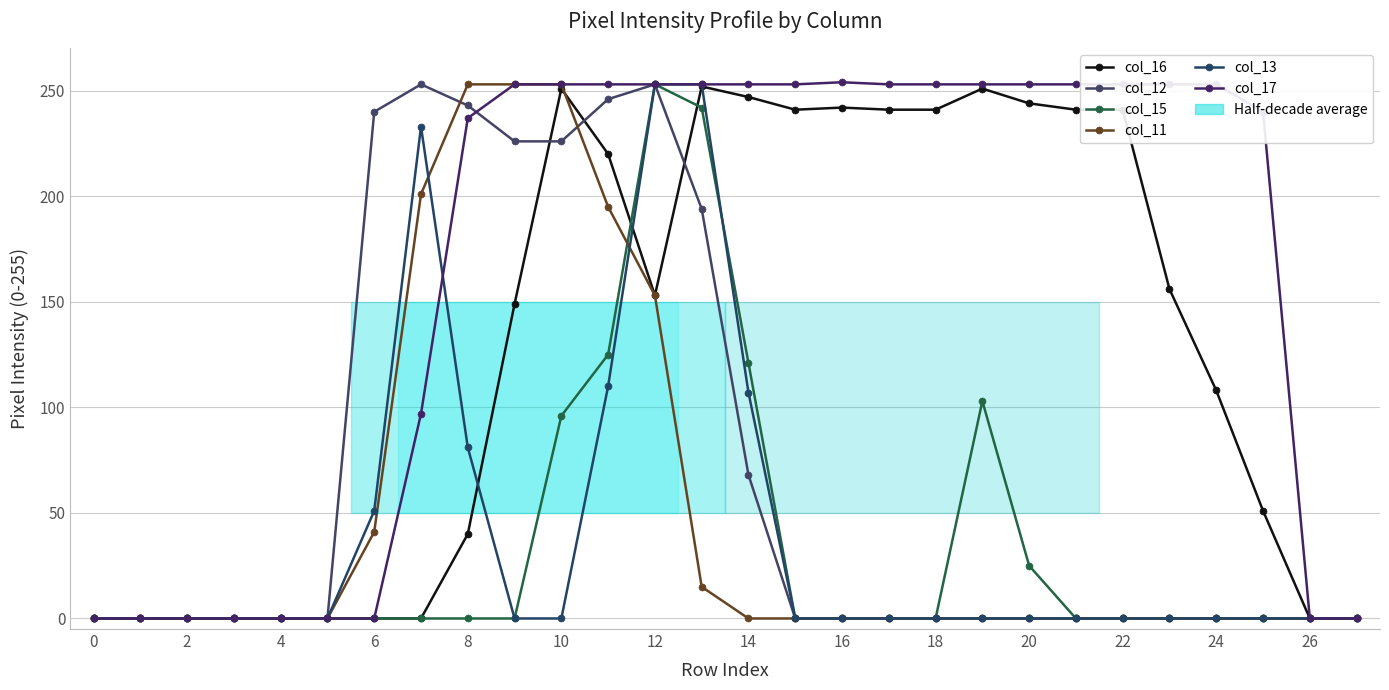

How many lines are shown in the chart?

6